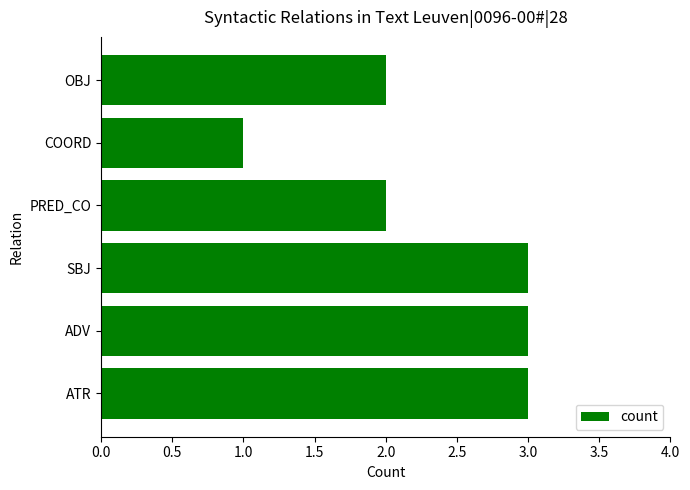

Between PRED_CO and ADV, which is larger?

ADV